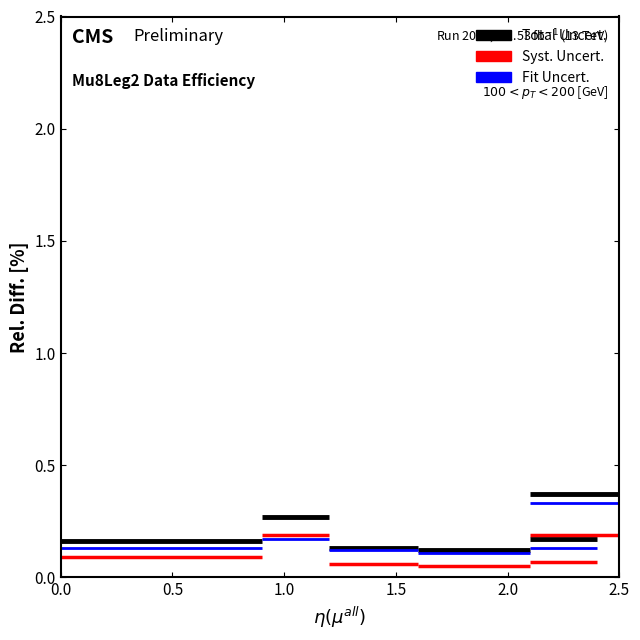

What is the smallest value displayed?

0.1